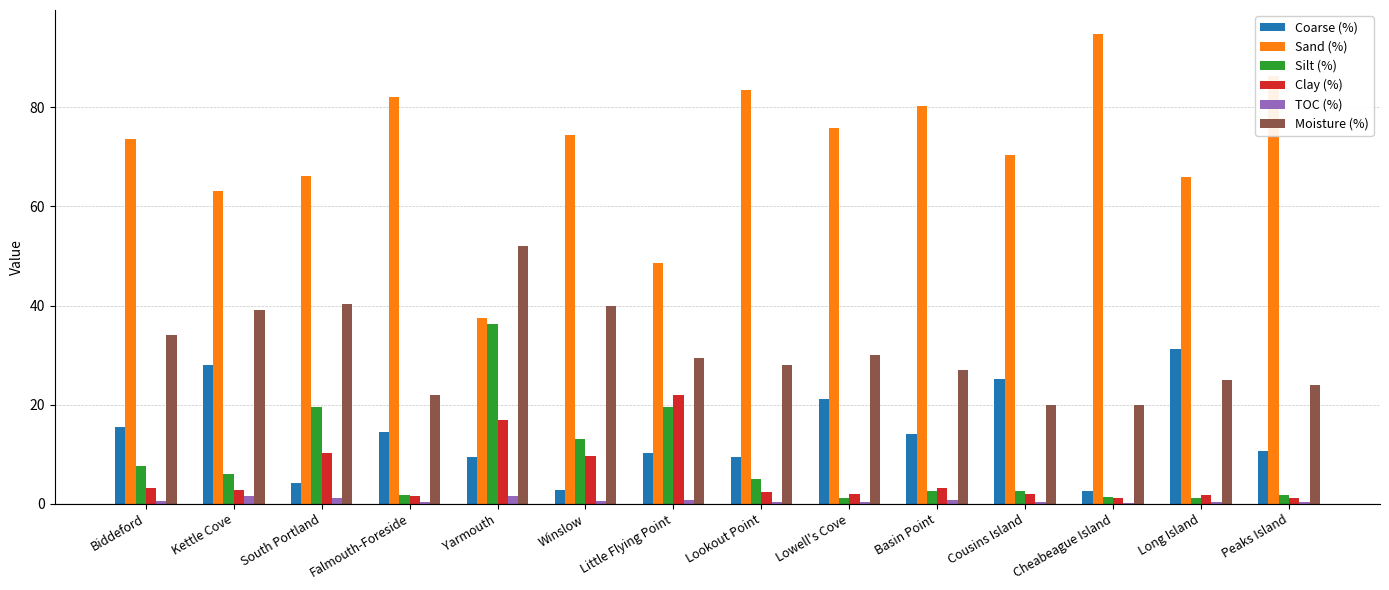

What are all the series names shown in the legend?

Coarse (%), Sand (%), Silt (%), Clay (%), TOC (%), Moisture (%)